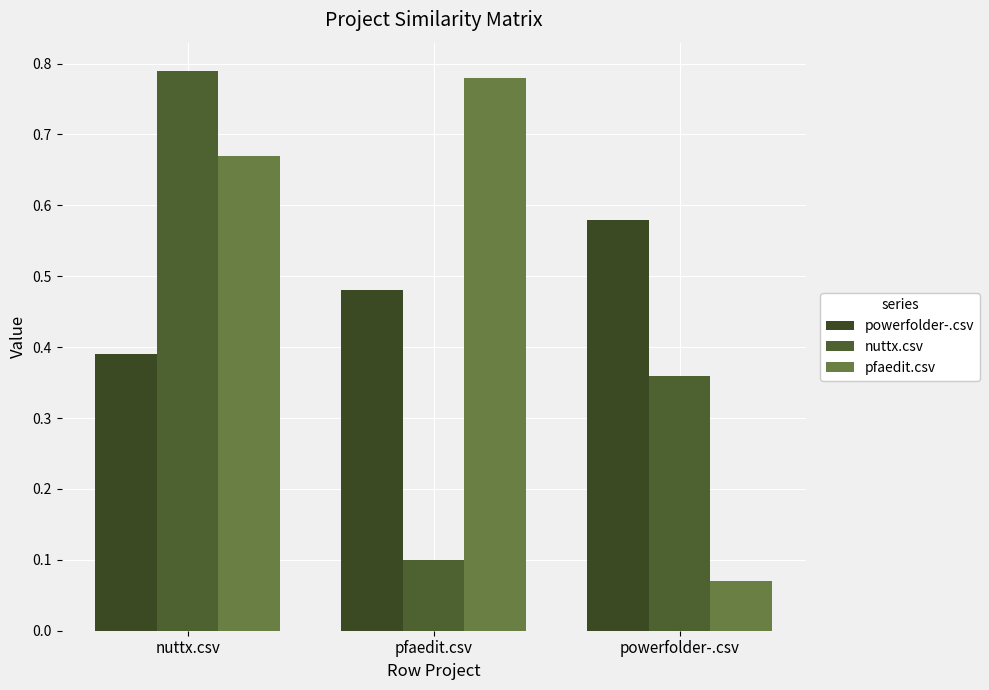

What is the minimum value shown in the chart?

0.1